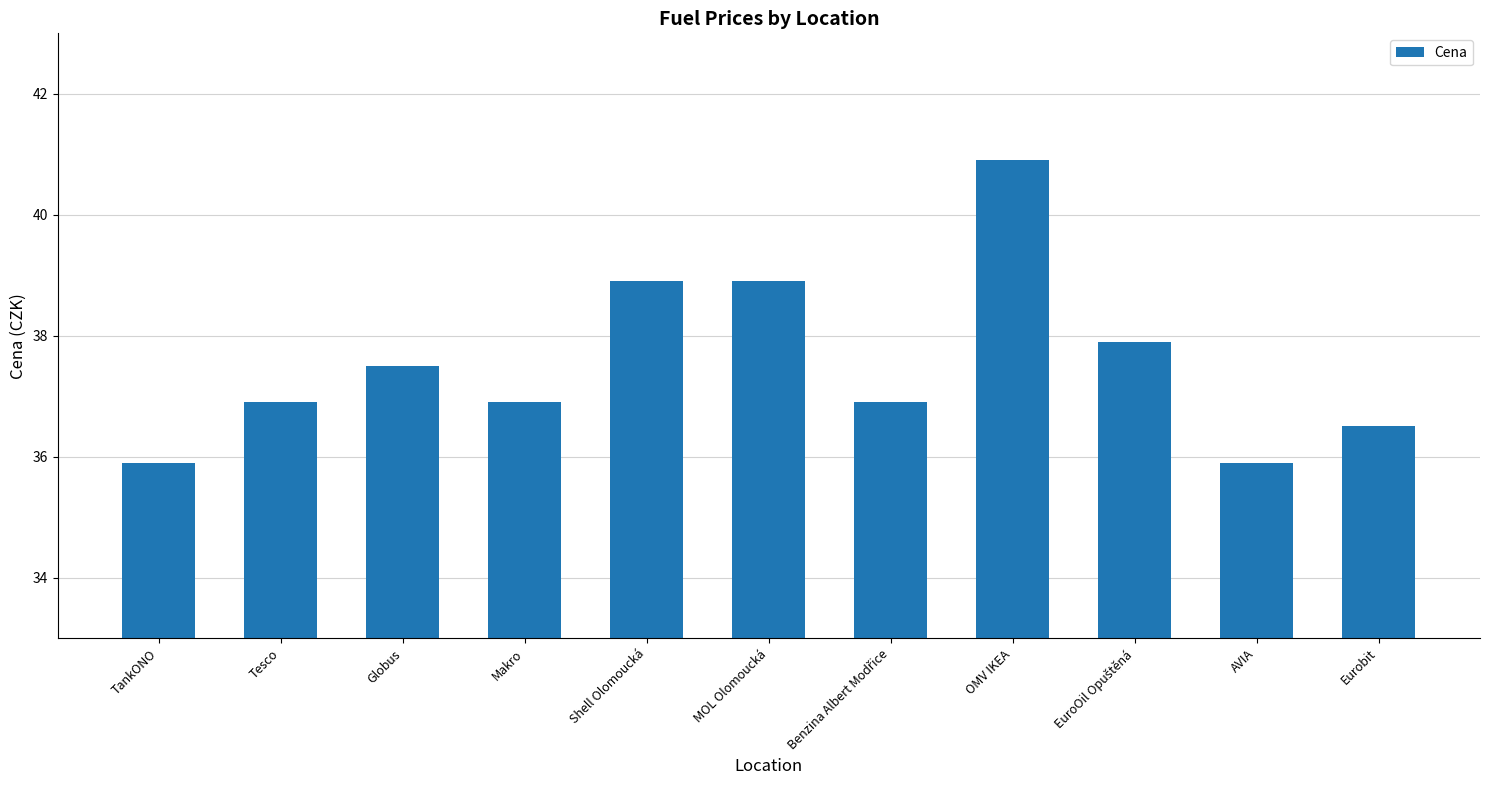

What is the ratio of the value at Eurobit to the value at TankONO?

1.0